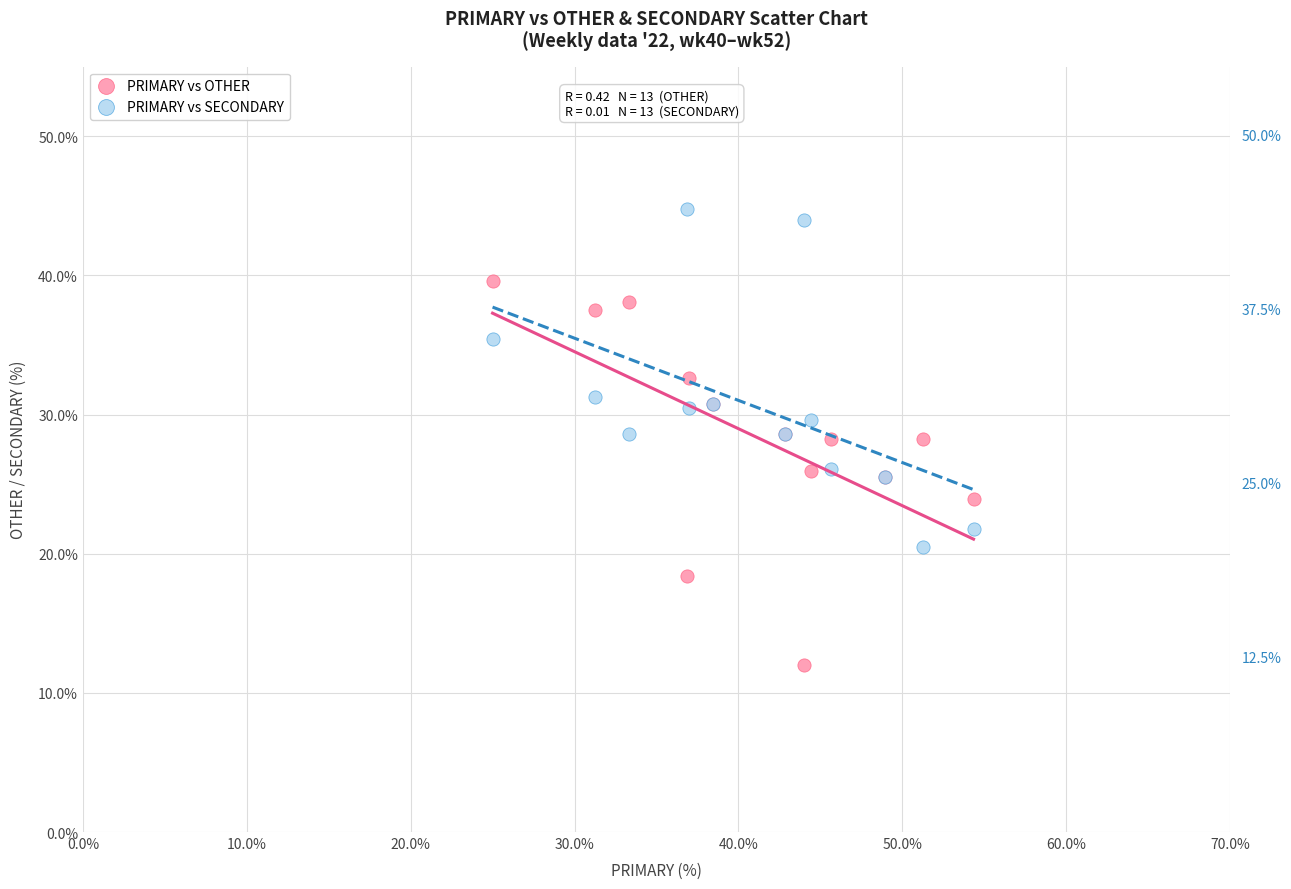

Which series has the widest spread of Y values?

PRIMARY vs OTHER